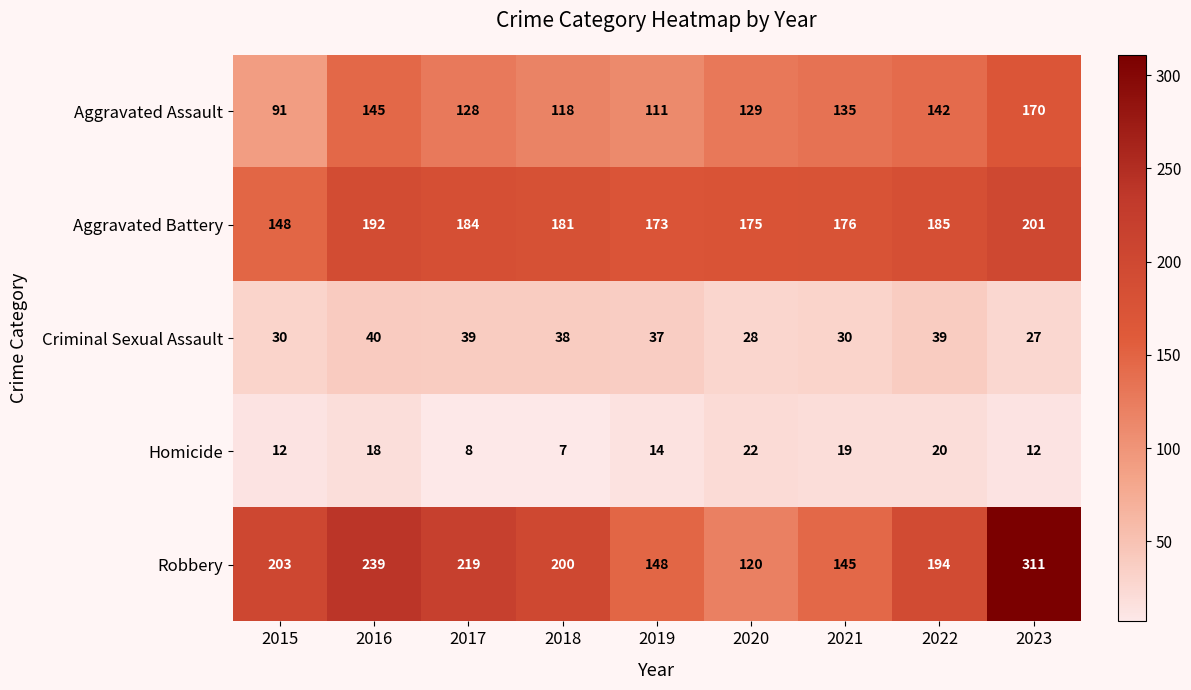

Which series has the largest range (max minus min)?

Robbery